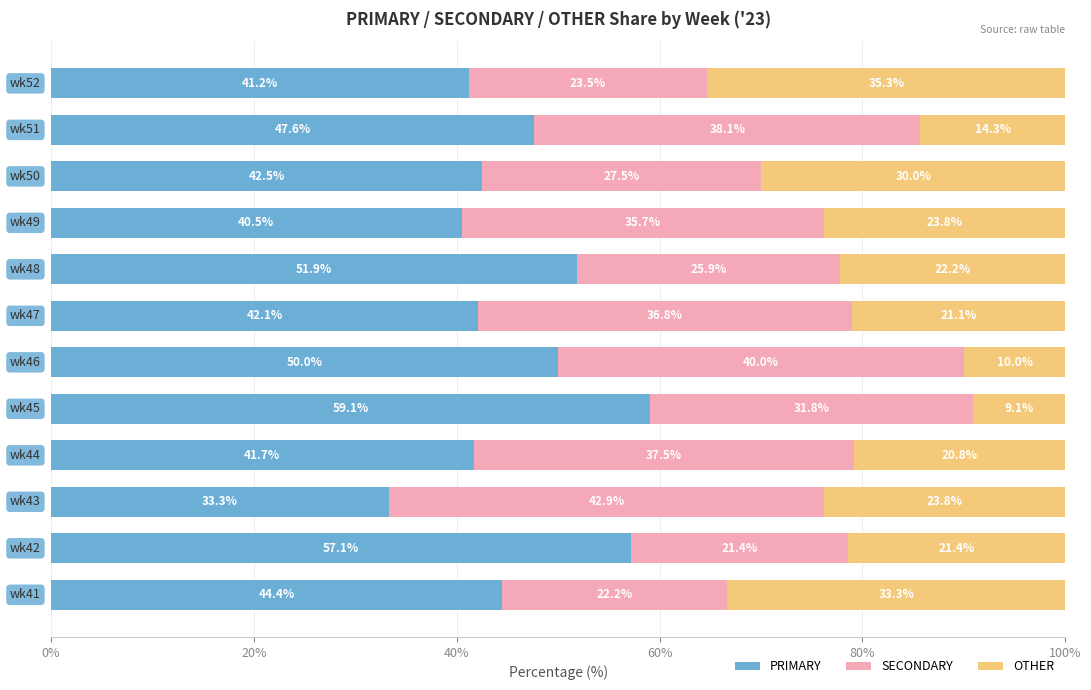

What is the sum of all PRIMARY values?

551.4